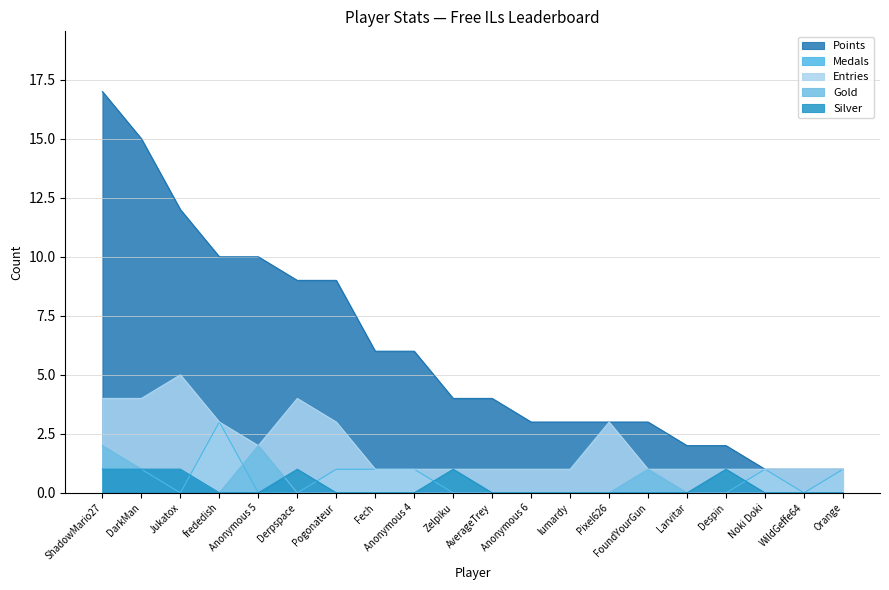

True or false: Entries and Medals intersect in this chart.

False